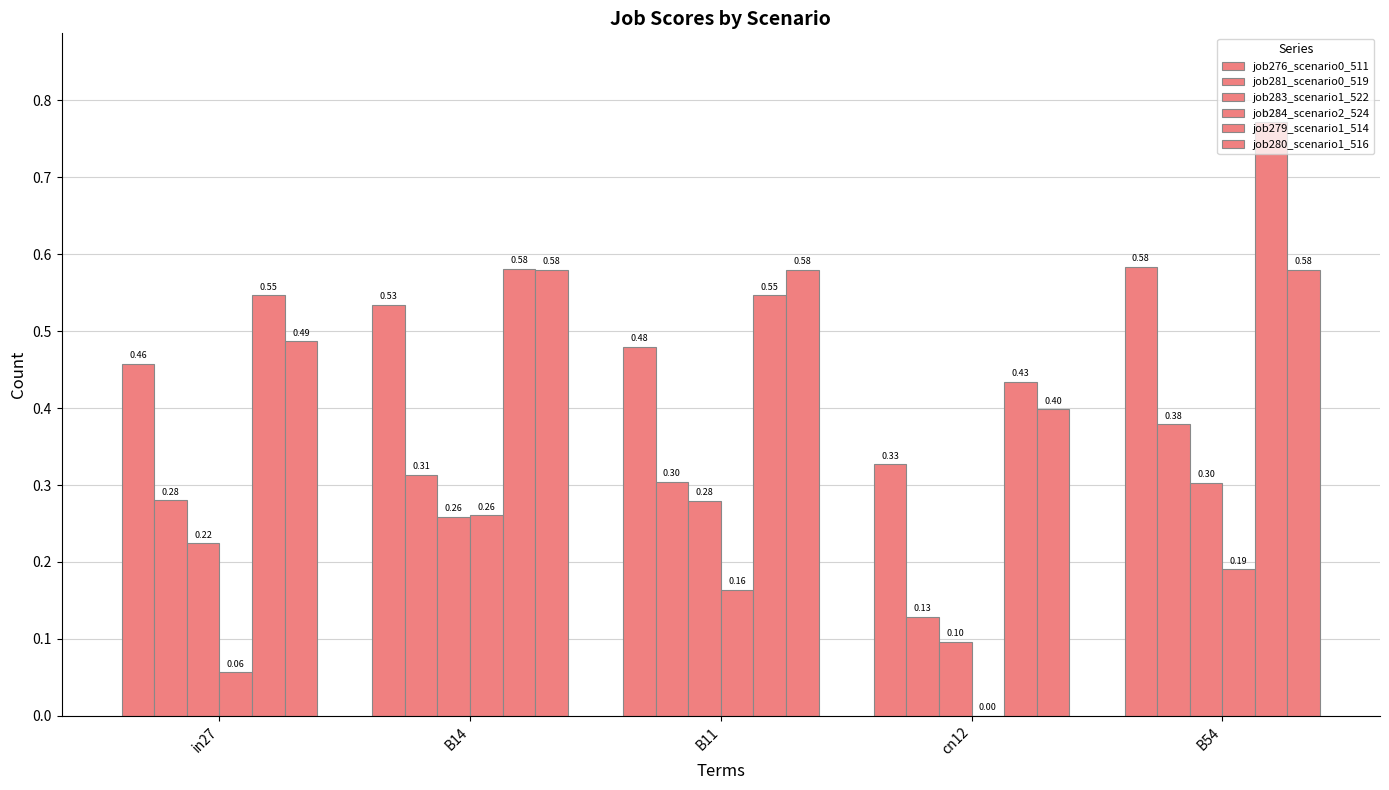

What is the maximum value for job276_scenario0_511?

0.6